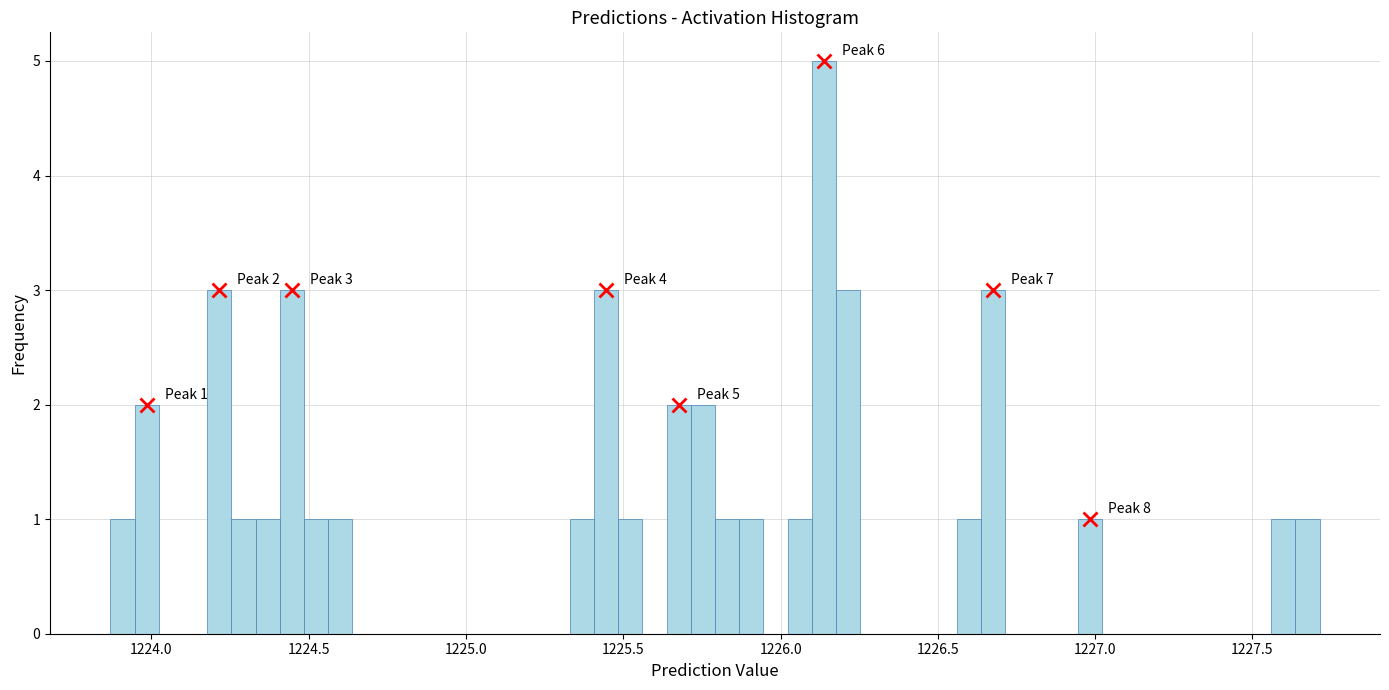

Around what value on the x-axis is the tallest bar? Give the approximate position of its centre, as read against the axis.

1226.15